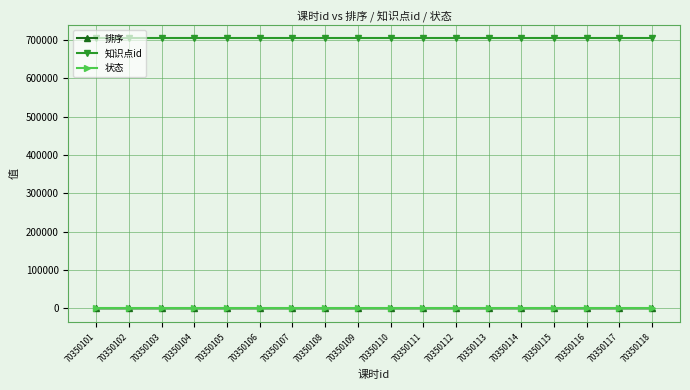

How many data points does each series have?

18